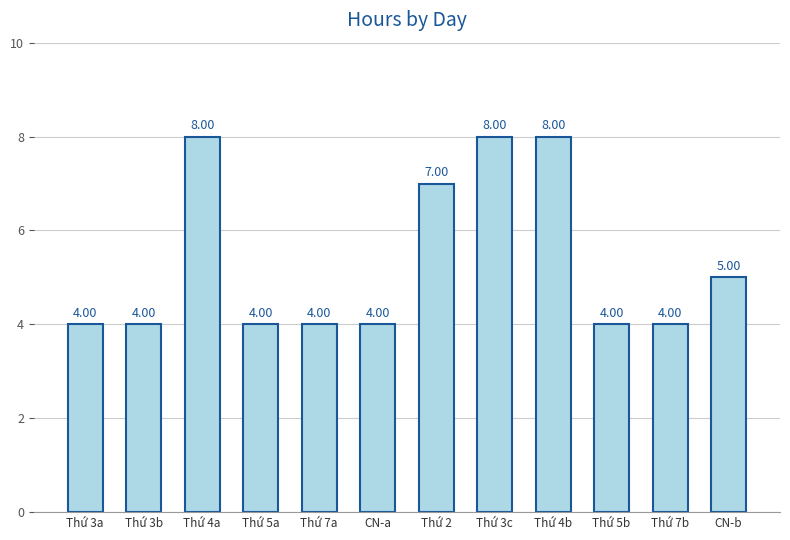

What is the greatest value displayed?

8